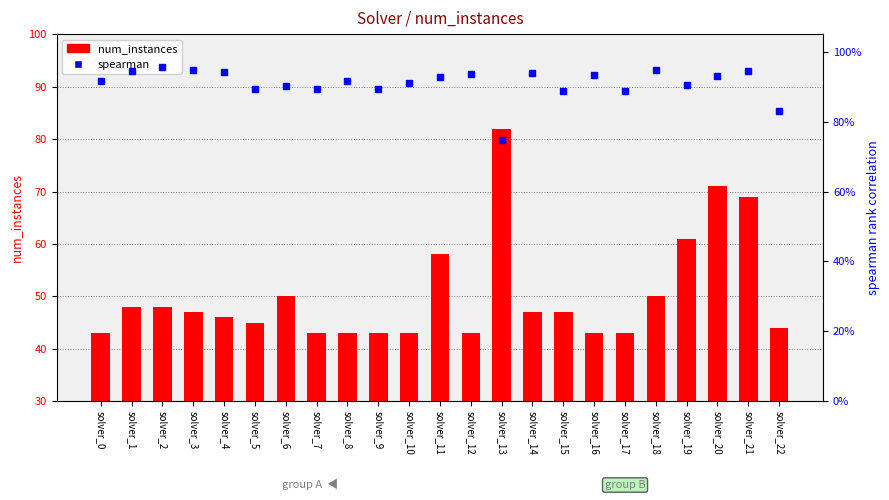

At how many categories does at least one series exceed 57?

5